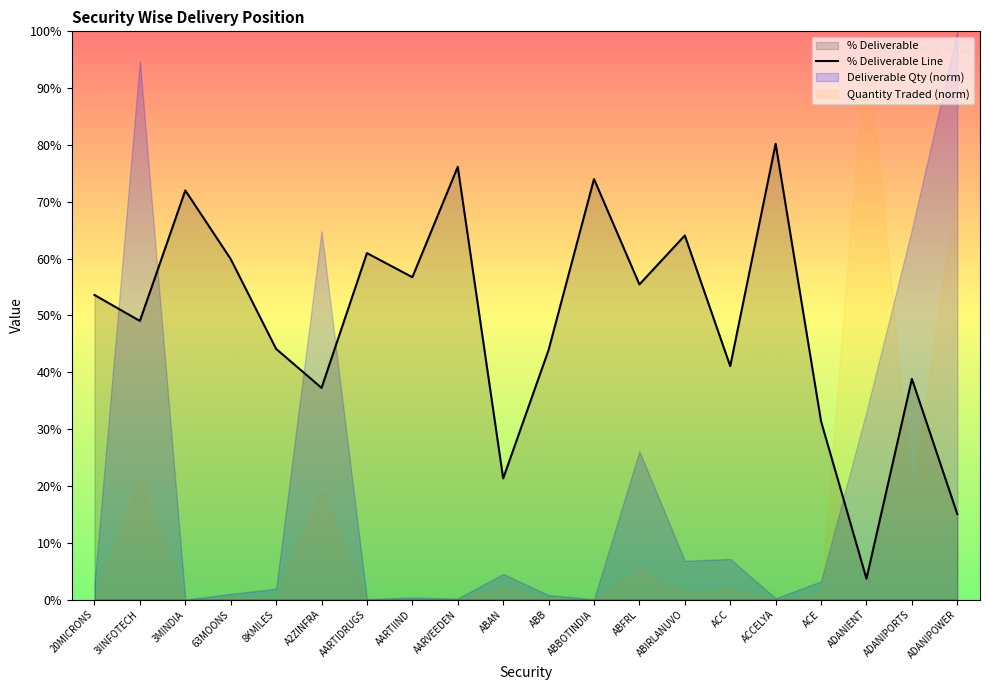

Read the % Deliverable Line value at AARTIIND.

56.7